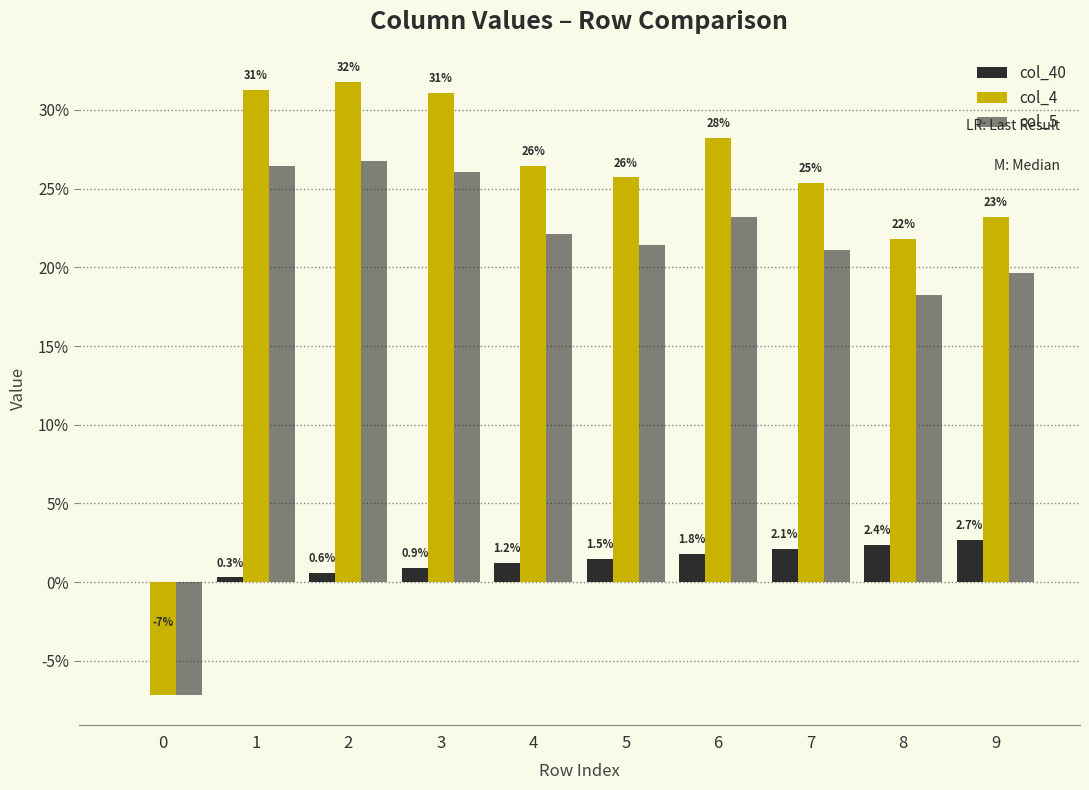

Does the chart contain stacked bars?

No